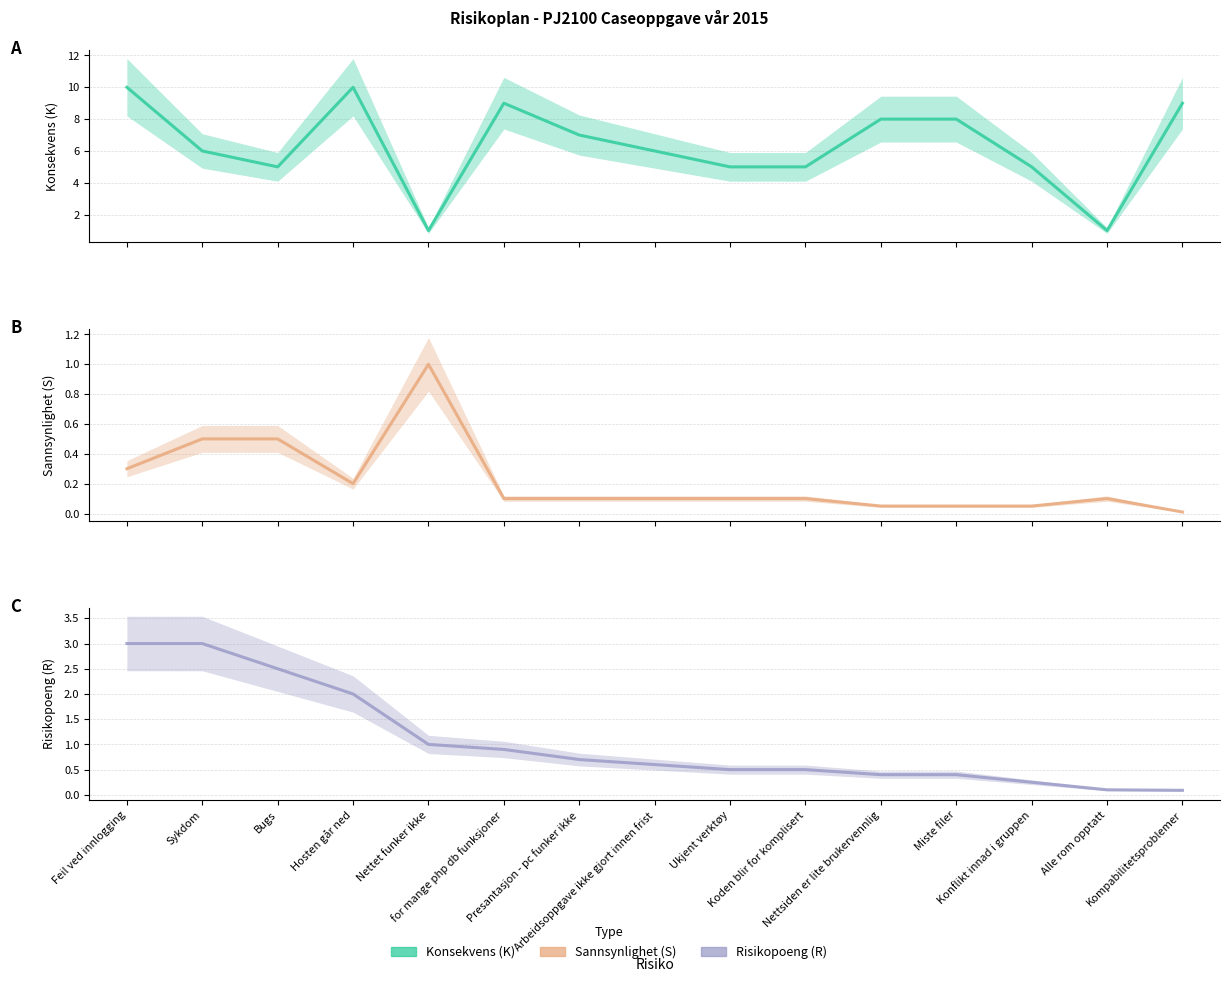

Rank the series at Ukjent verktøy from highest to lowest value.

Konsekvens (K), Risikopoeng (R), Sannsynlighet (S)